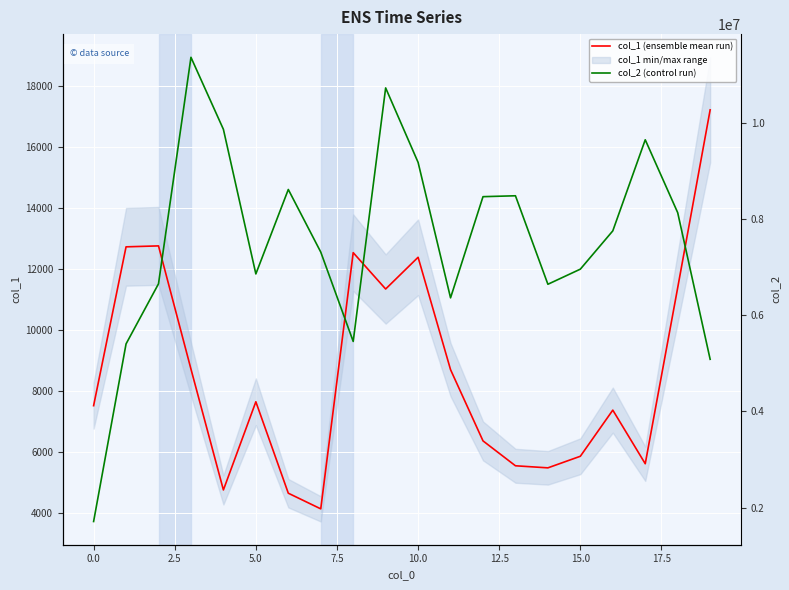

What is the highest value of the col_1 (ensemble mean run) series?

17225